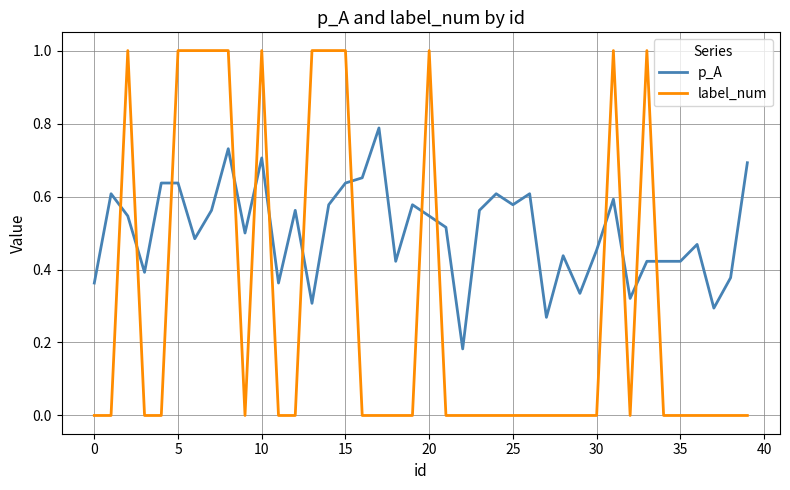

What is the difference between the maximum and minimum values in the label_num series?

1.0